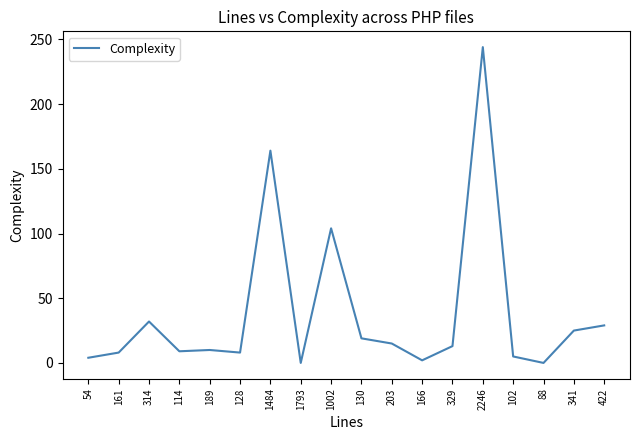

What position from the right is 329?

6